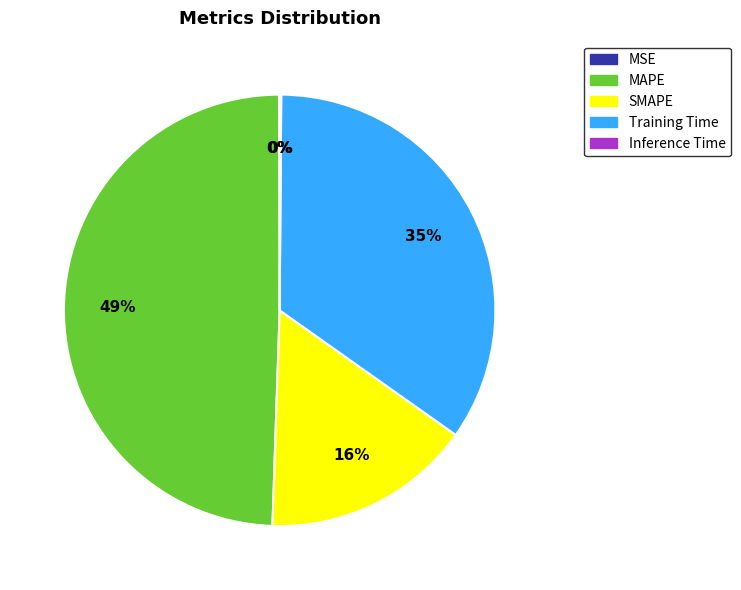

True or false: MAPE accounts for 49% of the total.

True